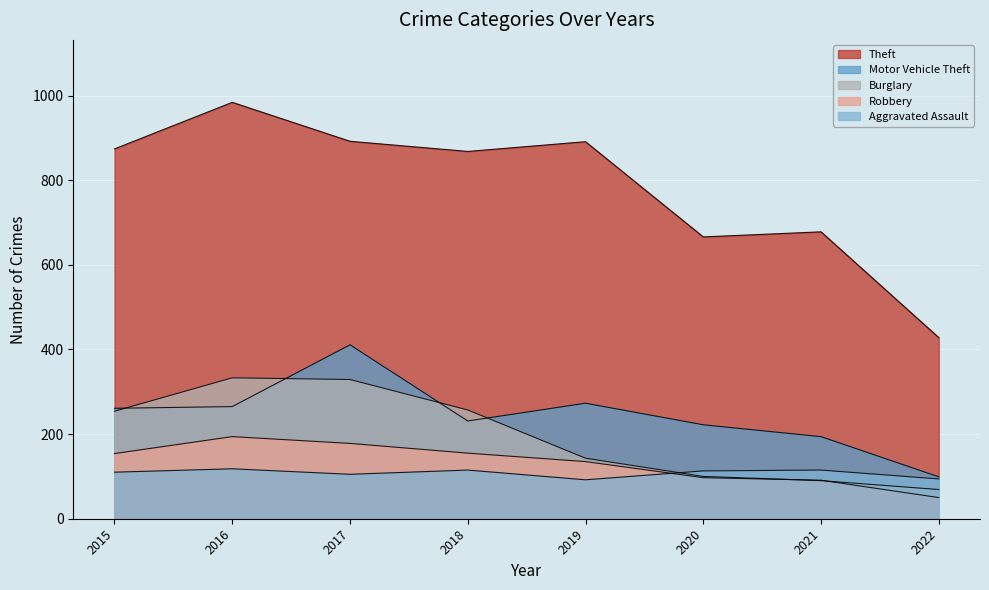

Is it true that Robbery equals 91 at 2021?

True